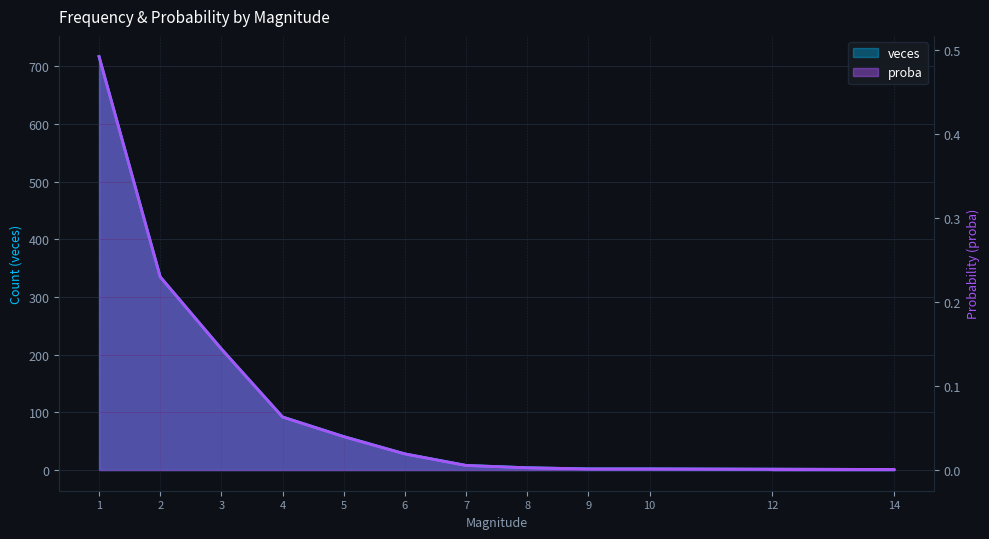

Which series has the largest total across all categories?

veces